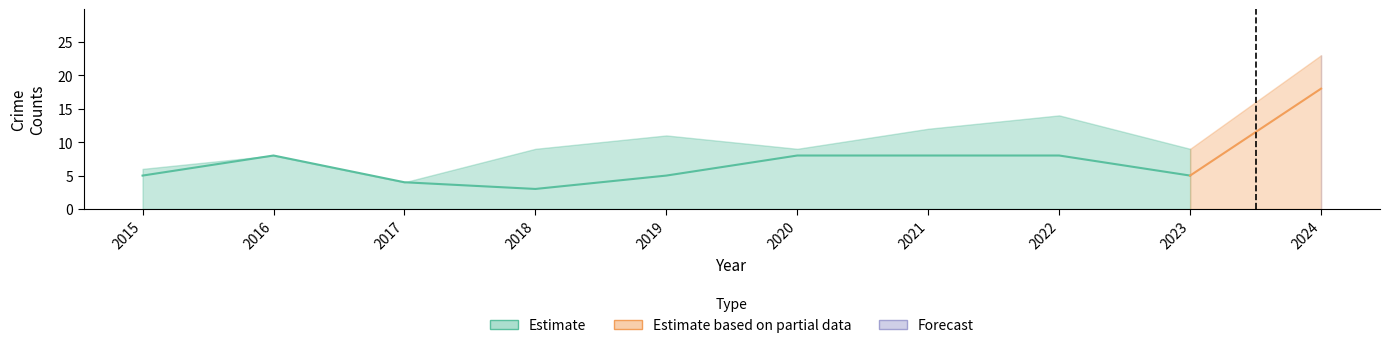

Does the chart display data point markers on the line(s)?

No